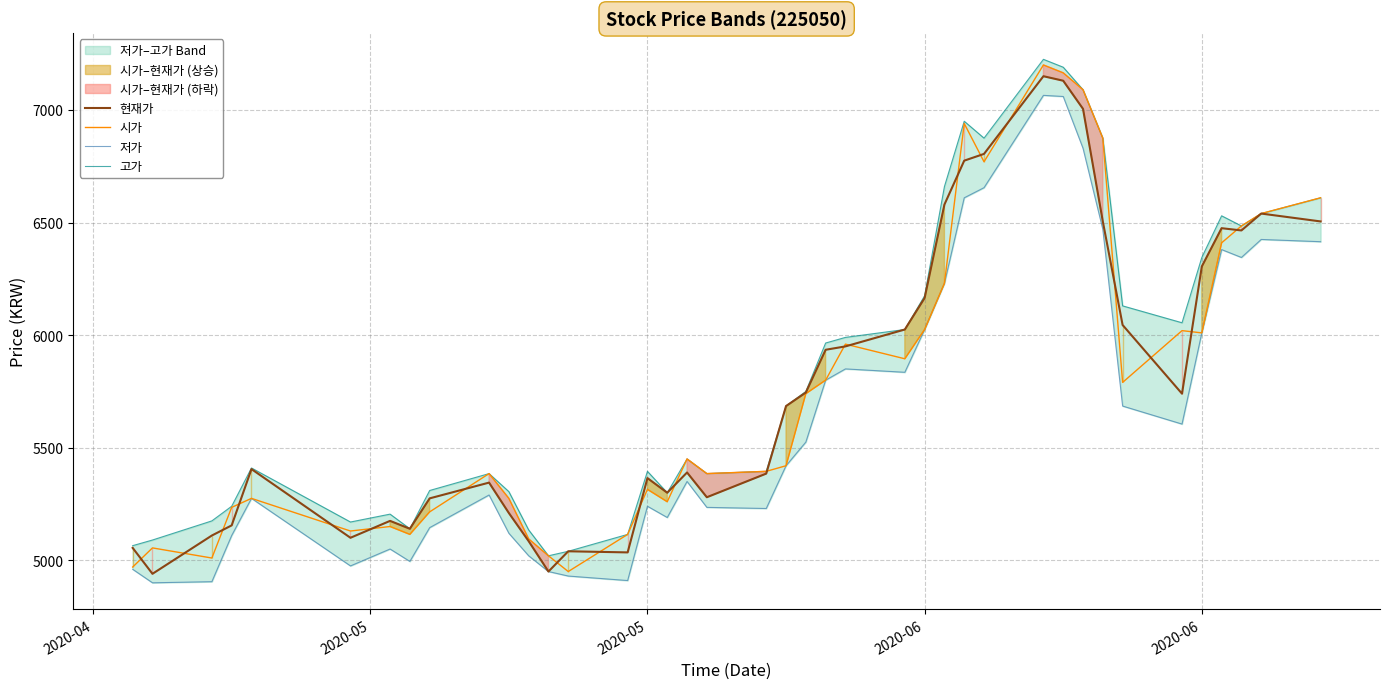

True or false: 시가 and 저가 intersect in this chart.

False